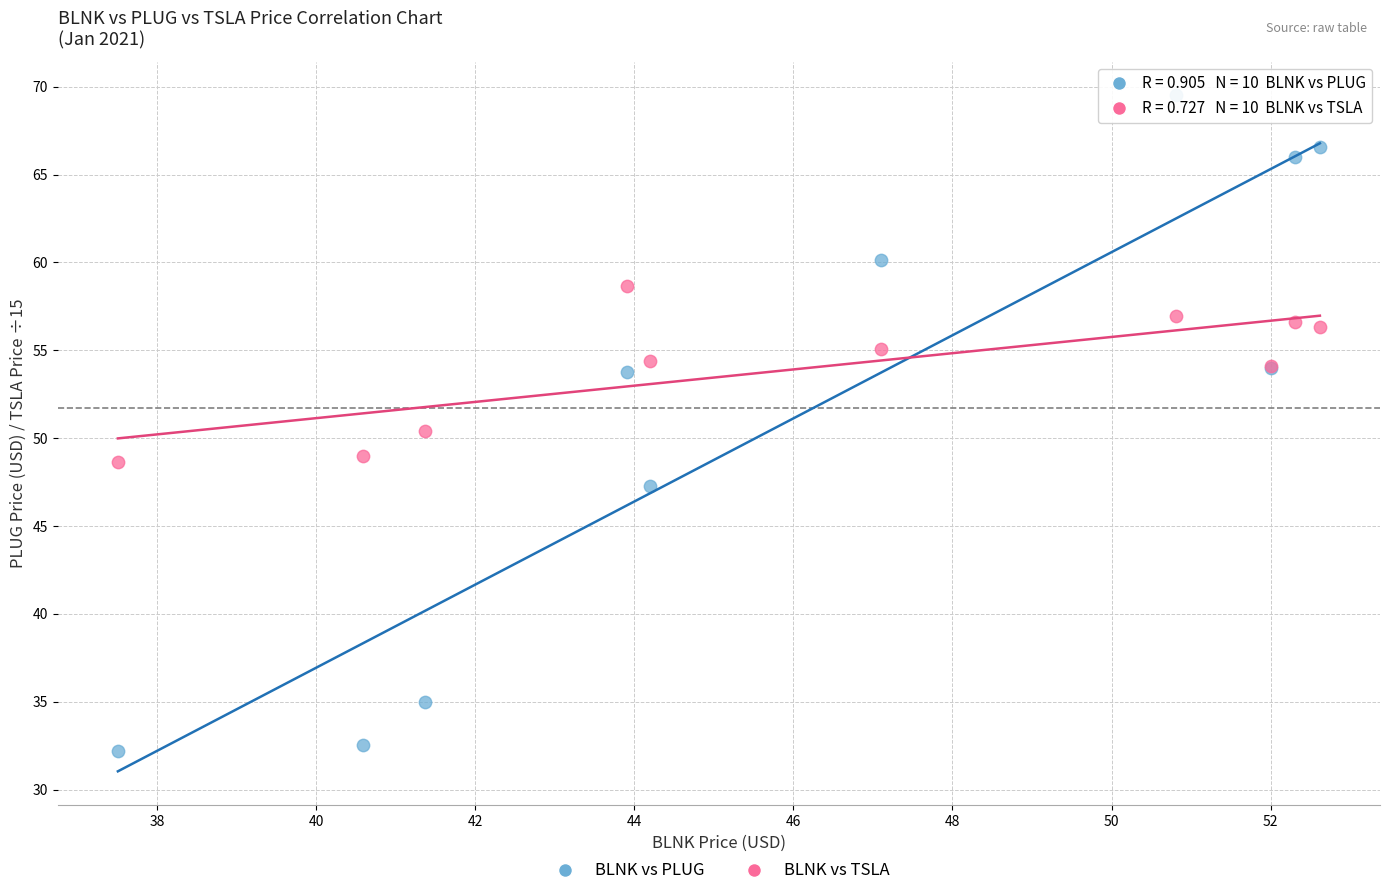

What is the X range (max minus min) for the scatter plot?

15.1